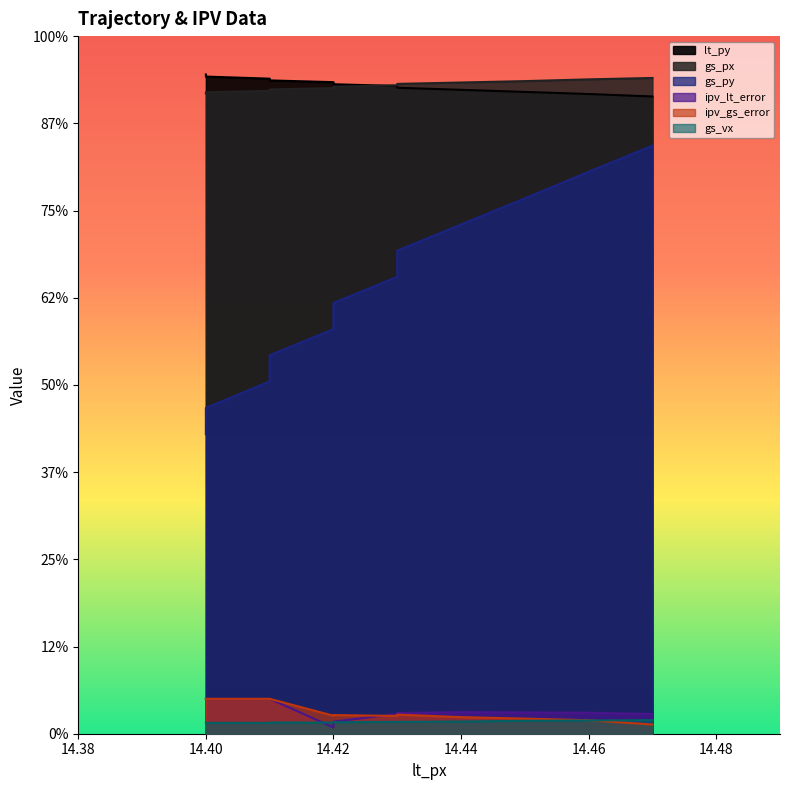

At how many categories does at least one series exceed 8?

12